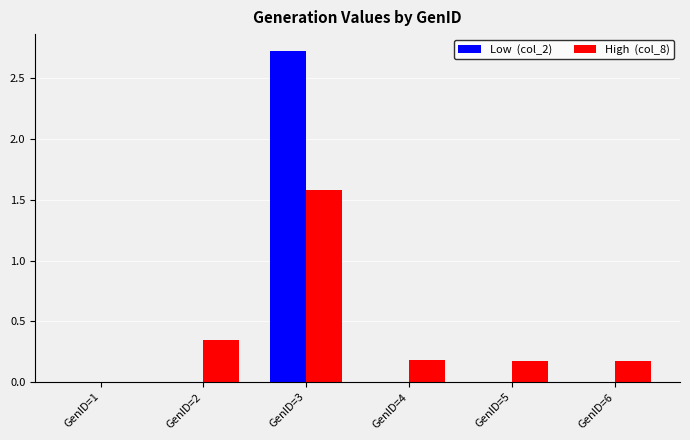

What is the greatest value displayed?

2.7